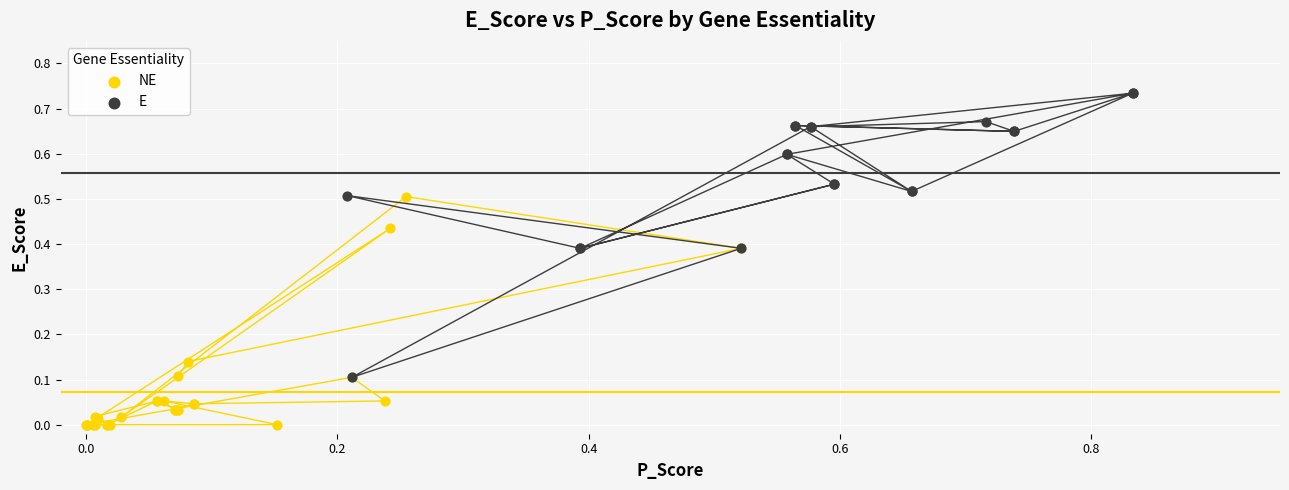

Which series contains the lowest Y value?

NE